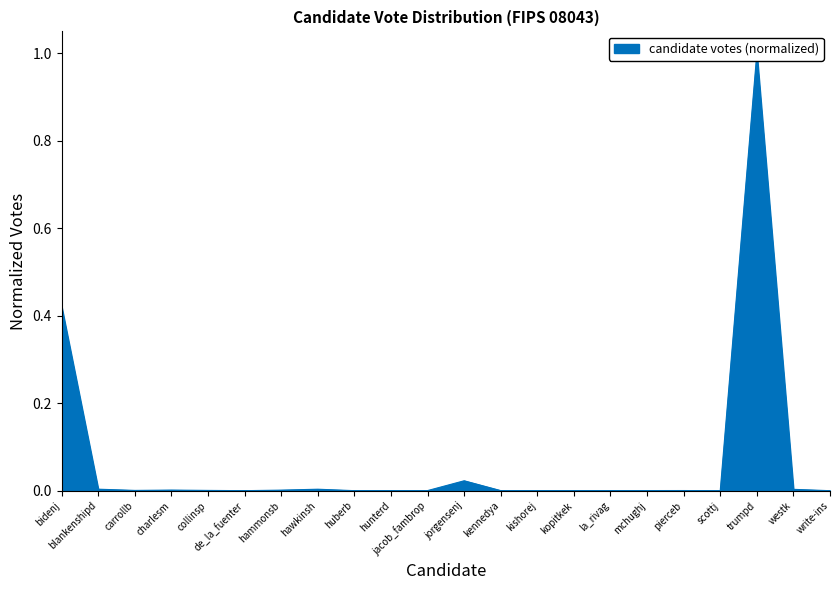

What is the label of the 19th point from the left?

scottj